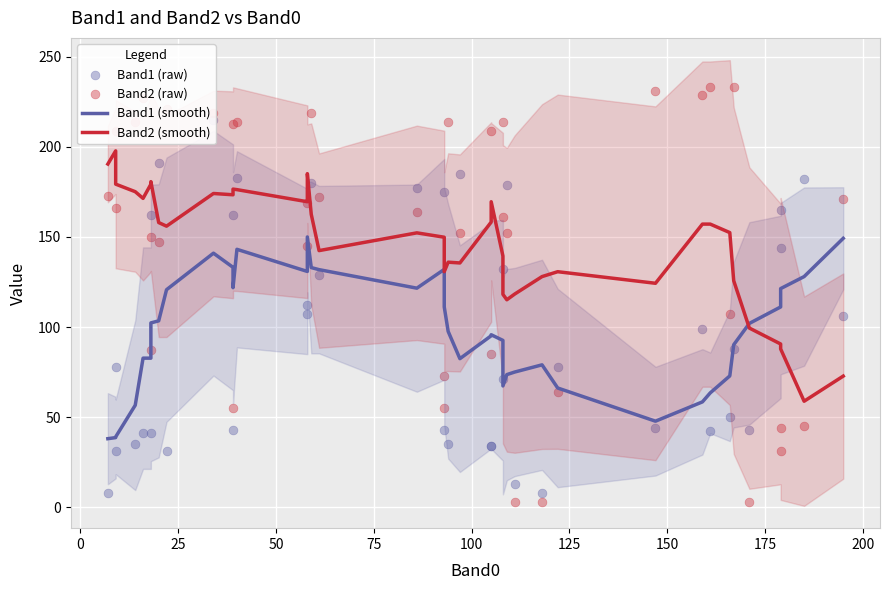

Which series has the widest spread of Y values?

Band2 (raw)